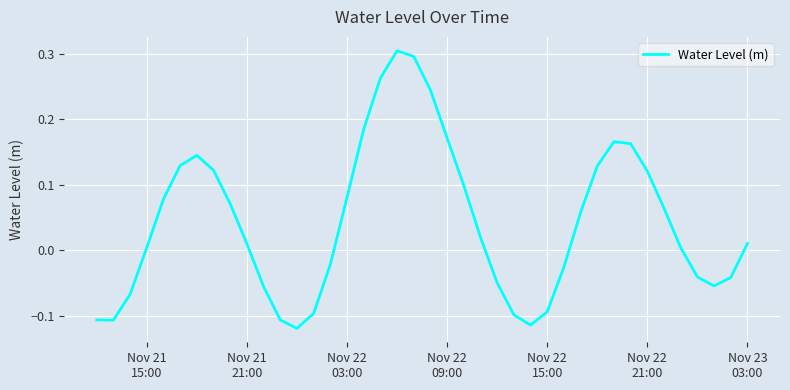

What is the value of the 1st point from the left?

-0.1